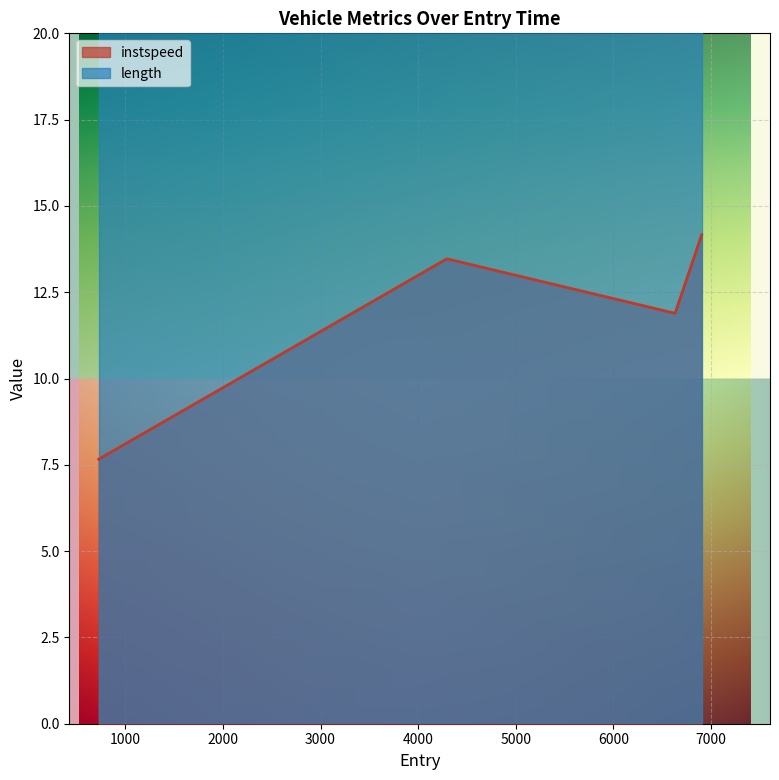

What is the label of the 1st point from the right?

6905.971410650623